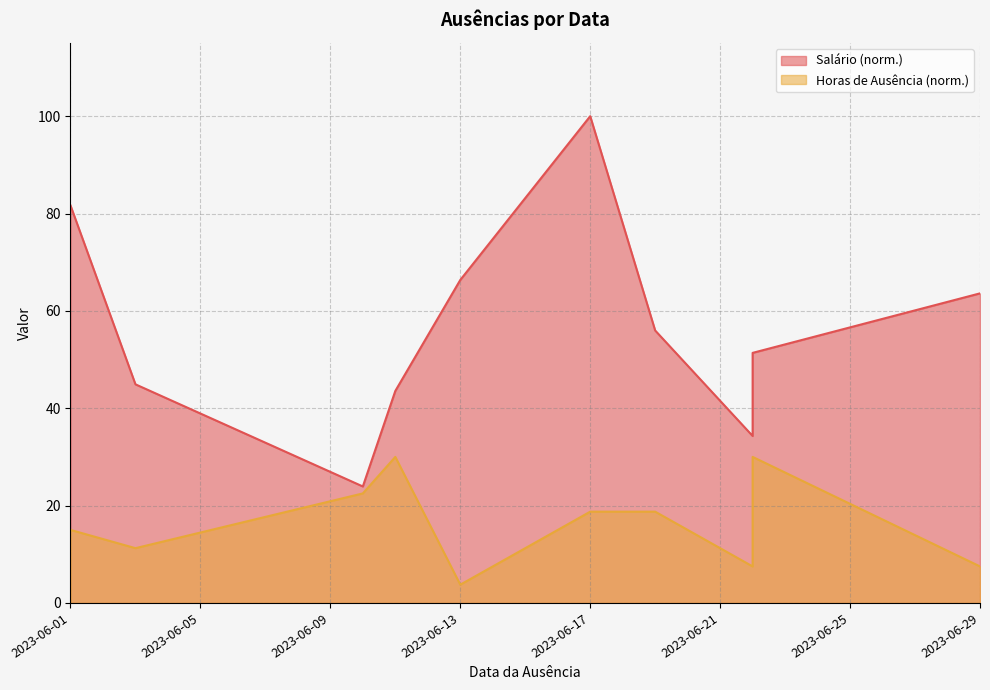

How many data points in Horas_de_ausência are above 18?

5